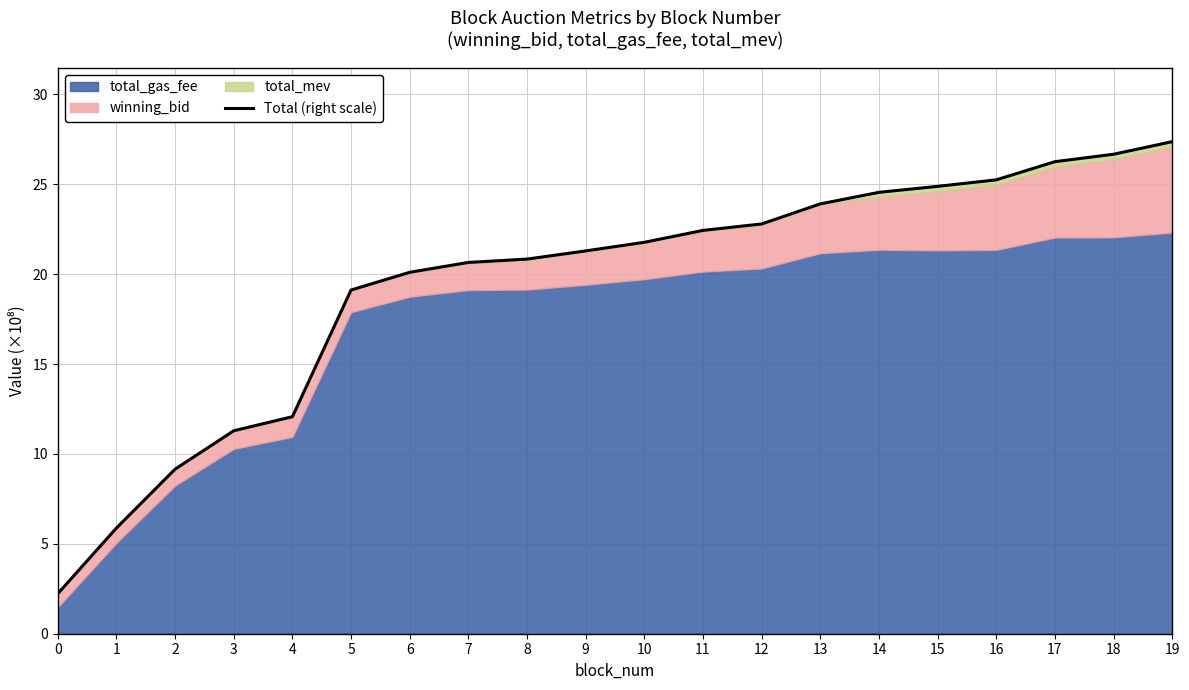

What is the average value?

19.4